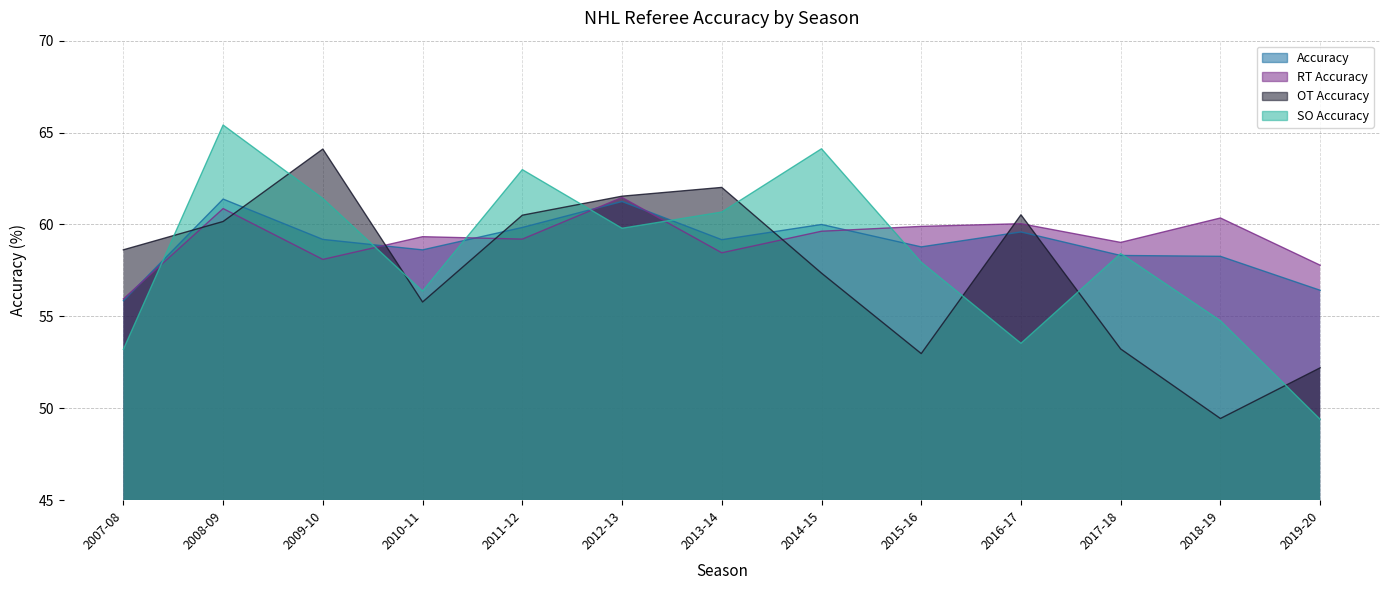

How many interior local peaks does the Accuracy series have?

4